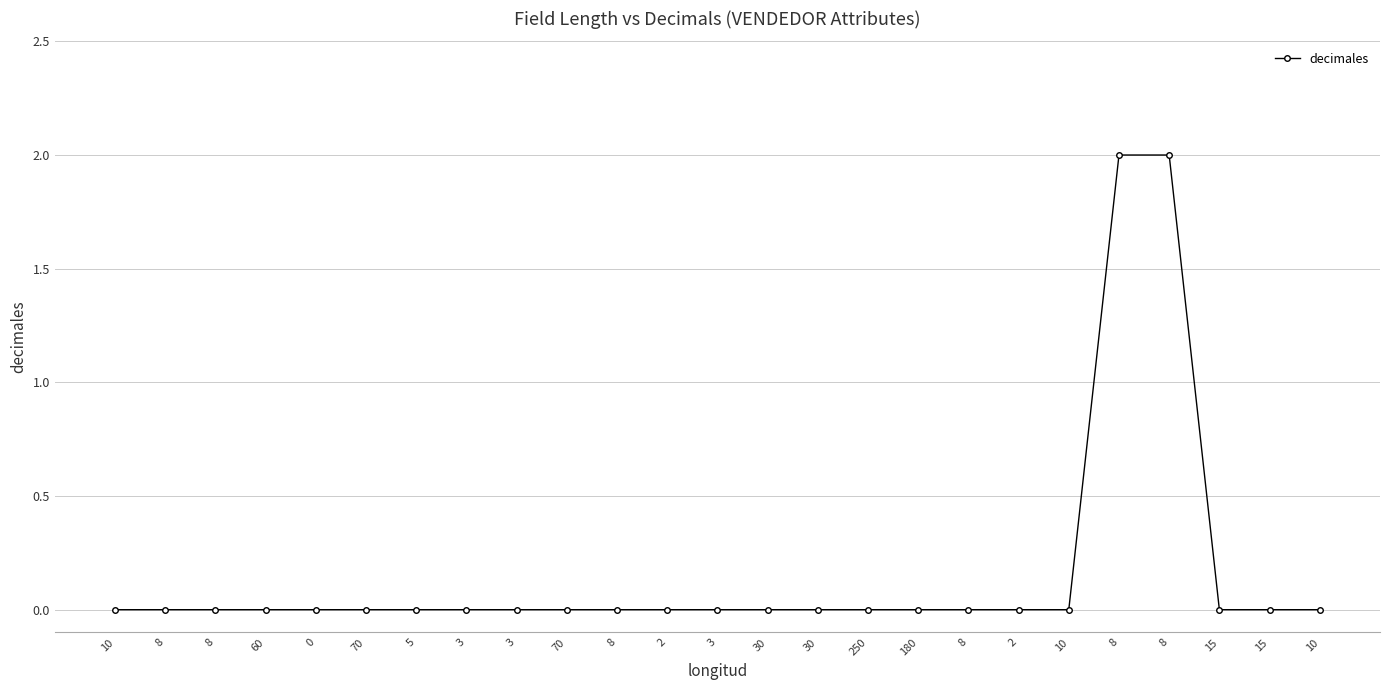

Count the number of categories in the chart.

25